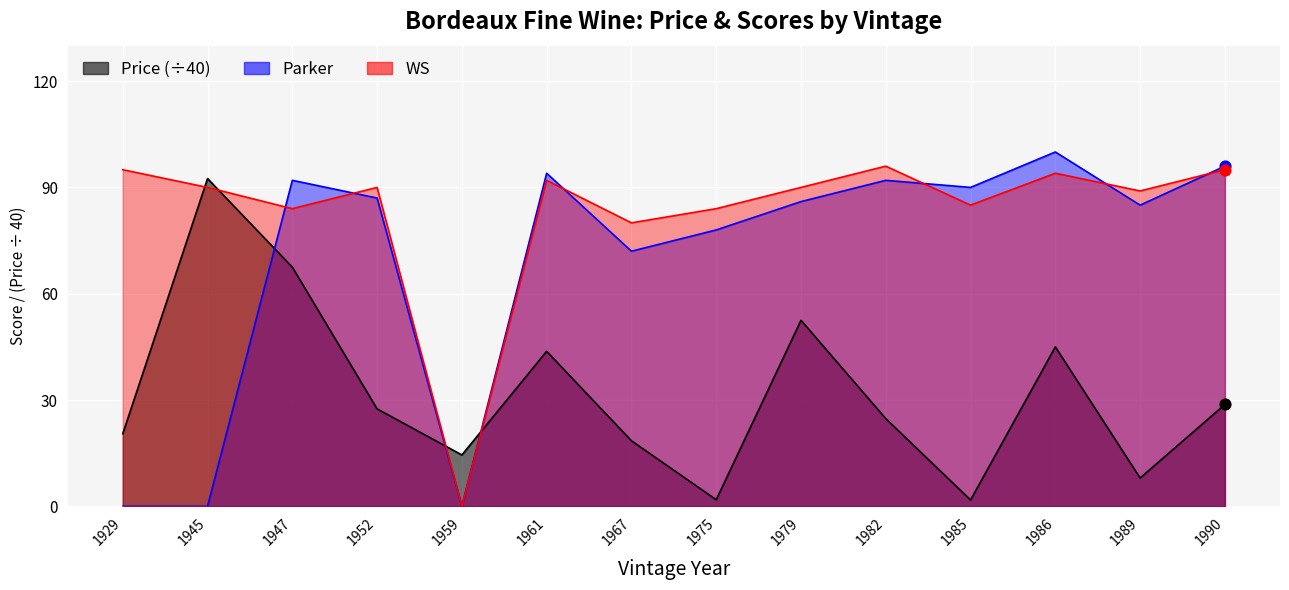

Which series has the widest spread of Y values?

Parker